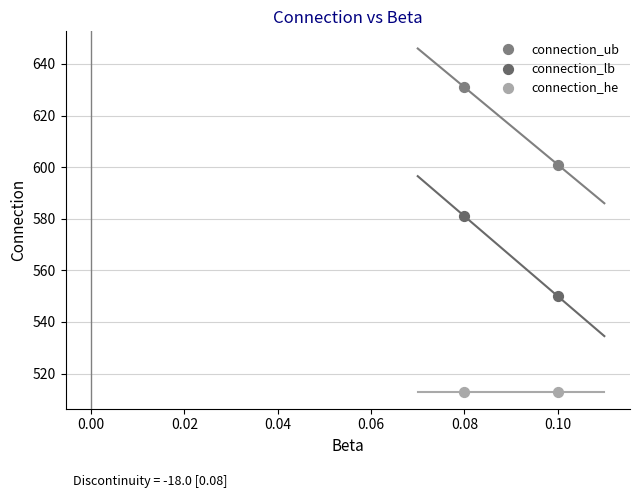

What are all the series names shown in the legend?

connection_ub, connection_lb, connection_he